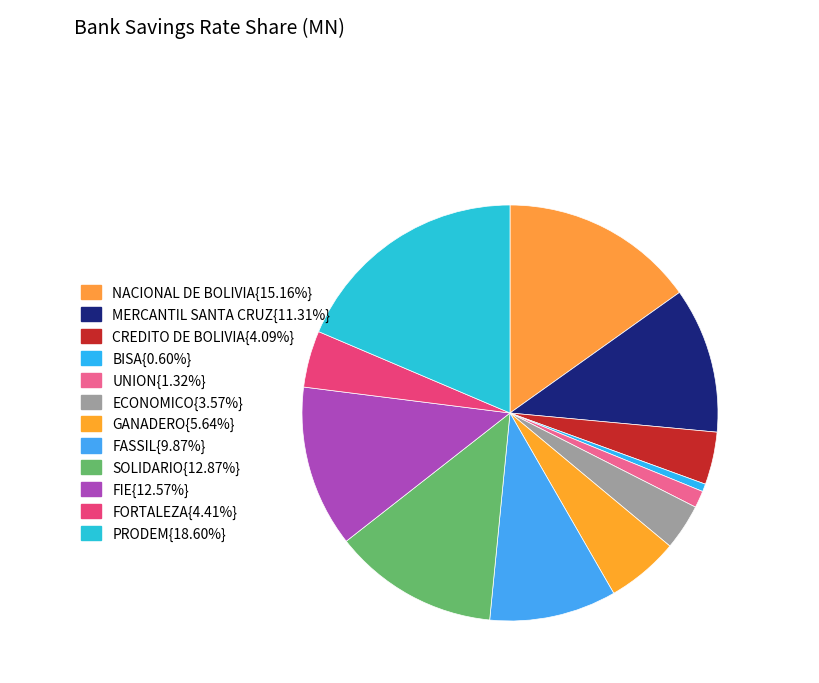

How many segments does this pie chart have?

12